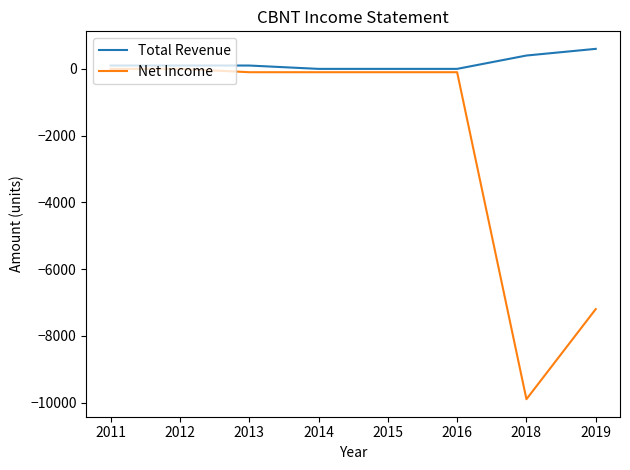

Which series has the widest spread of values?

Net Income